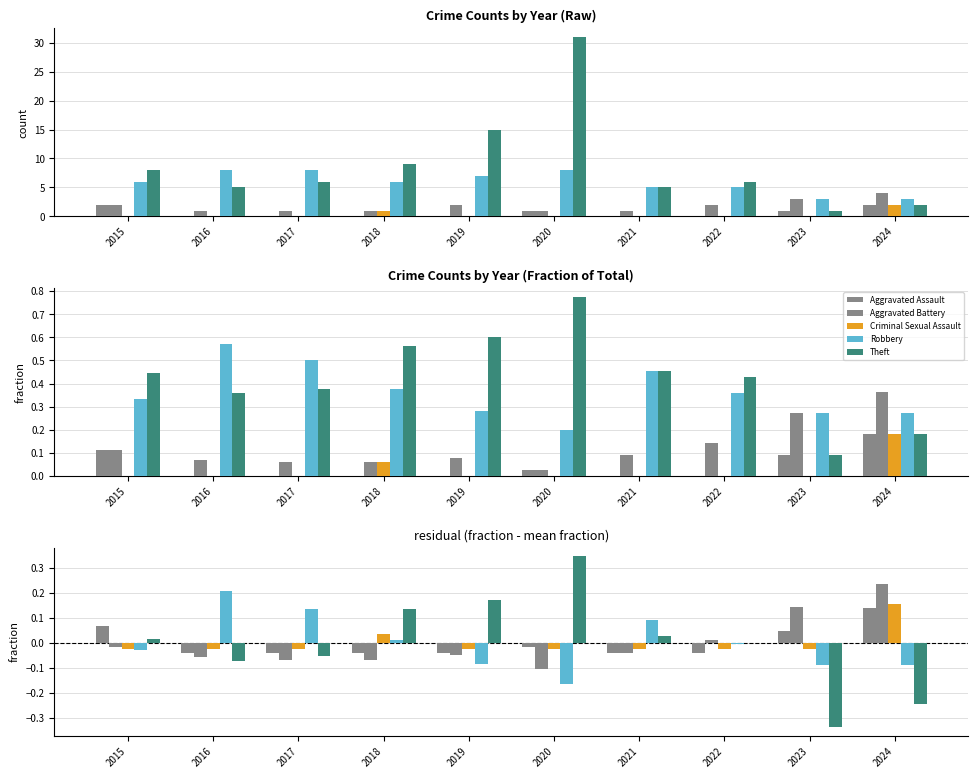

What is the spread (max minus min) of values at 2023?

0.5